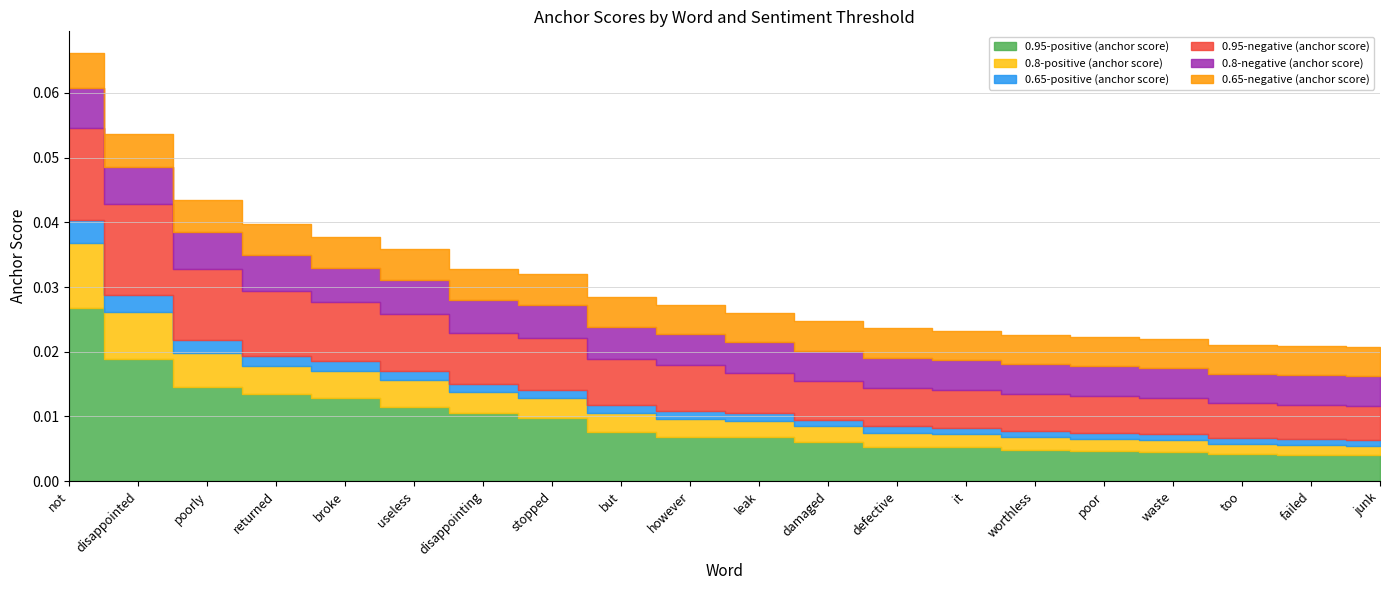

How many data points does each series have?

20